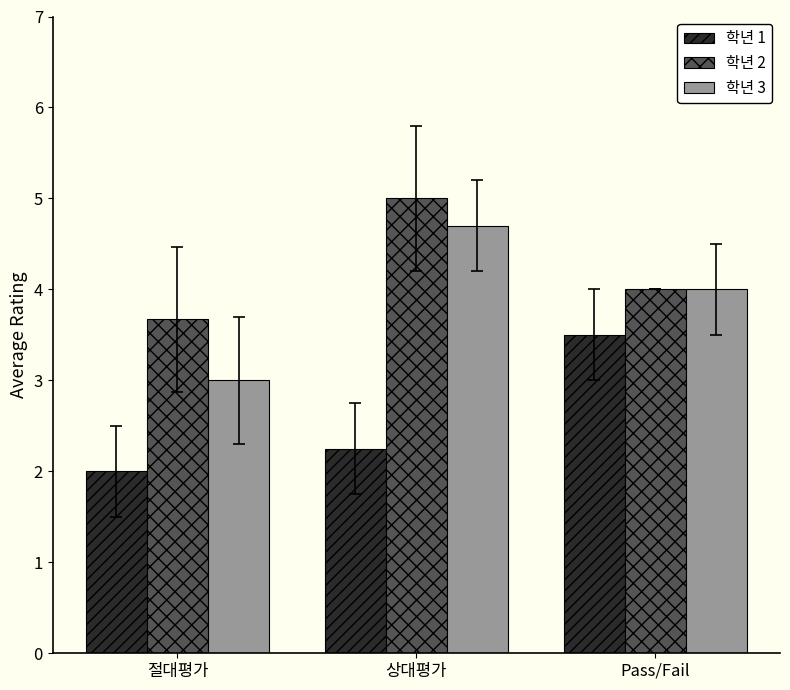

Which series has the widest spread of values?

학년 3